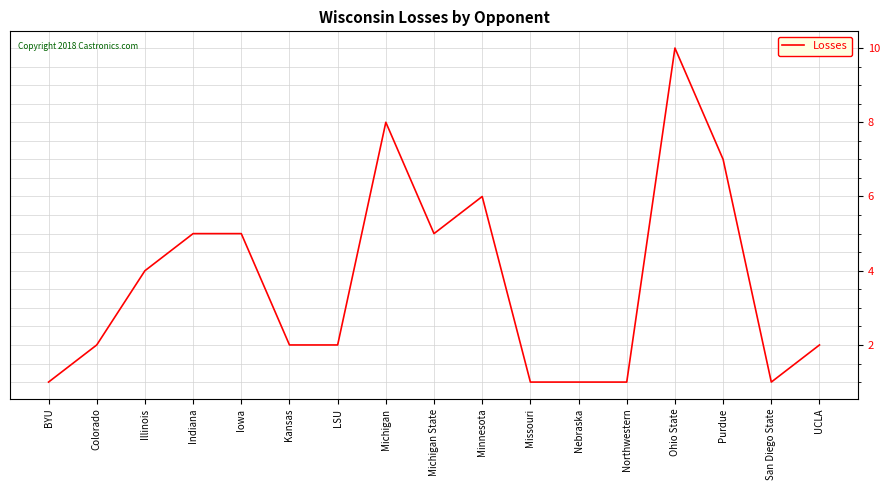

How many series are shown in this chart?

1